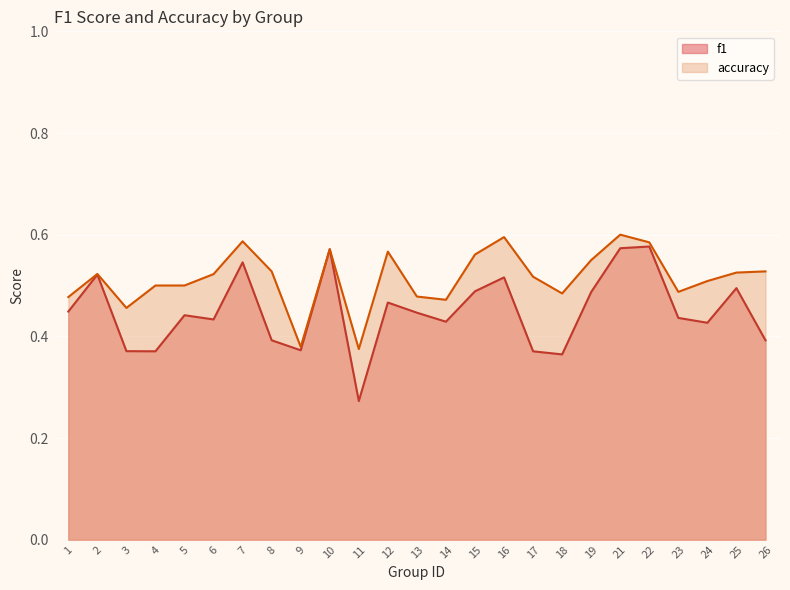

What is the value of the f1 point at the 20th from the left?

0.6